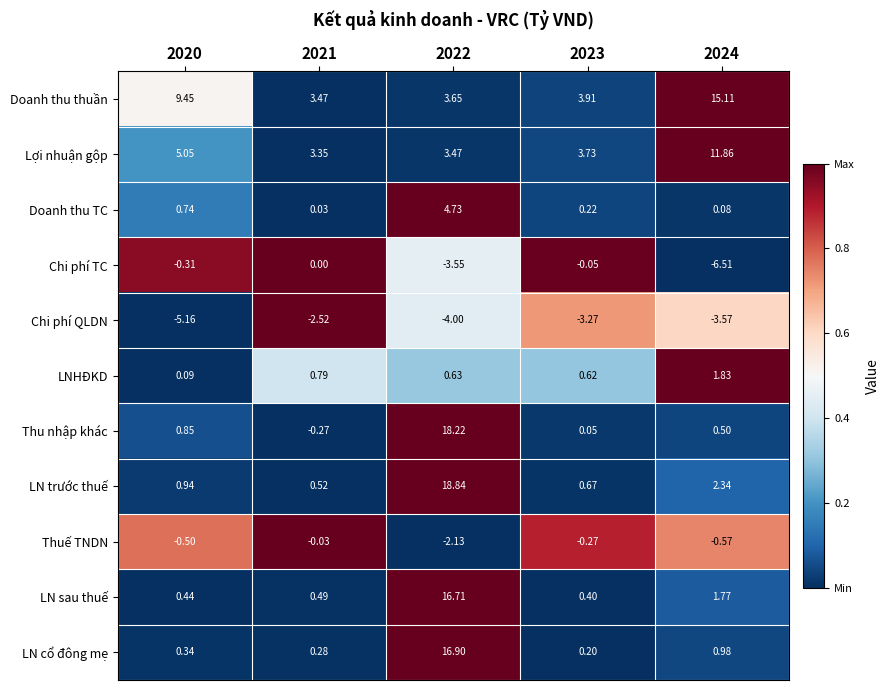

Which series has the largest total across all categories?

Doanh thu thuần